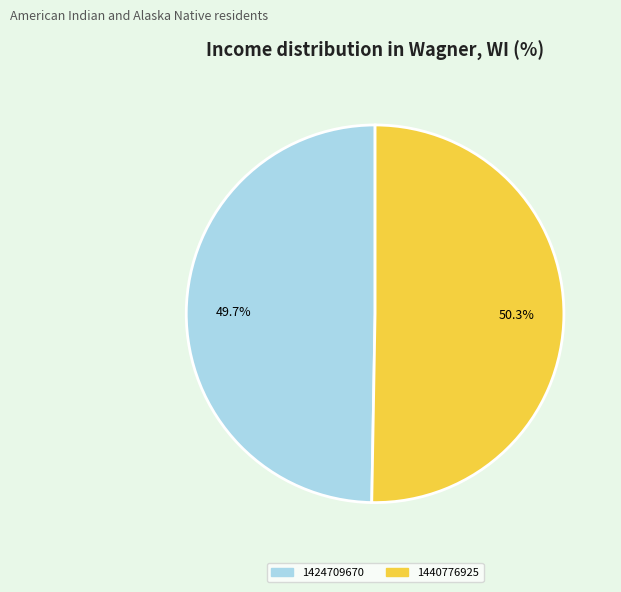

Approximately how many times larger is the value at 1440776925 compared to 1424709670?

1.0